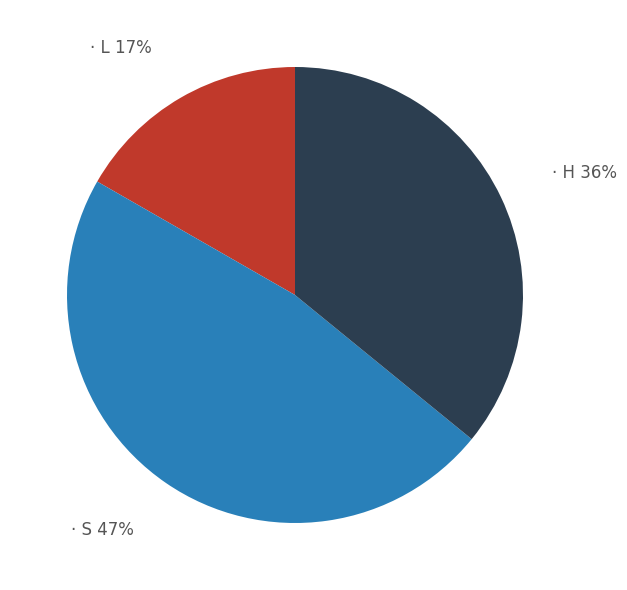

To the nearest percent, what is the average slice percentage?

33%